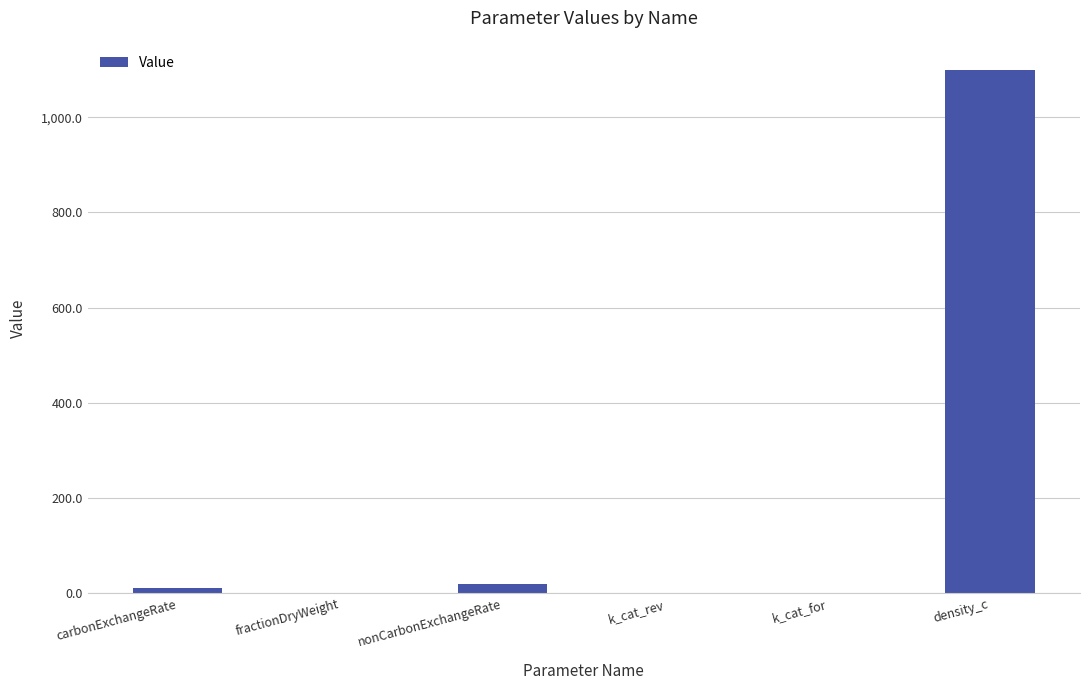

What is the sum of all values?

1134.3